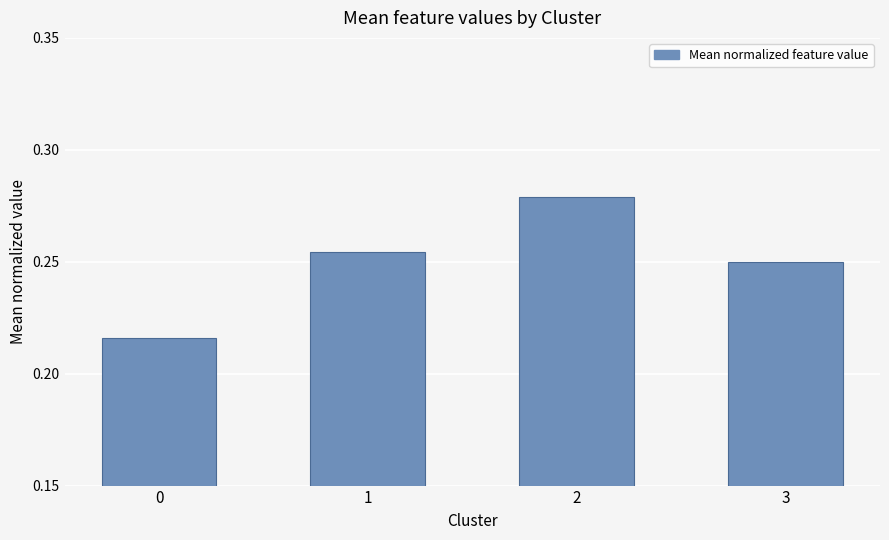

What is the change in value from 0 to 2?

+0.1